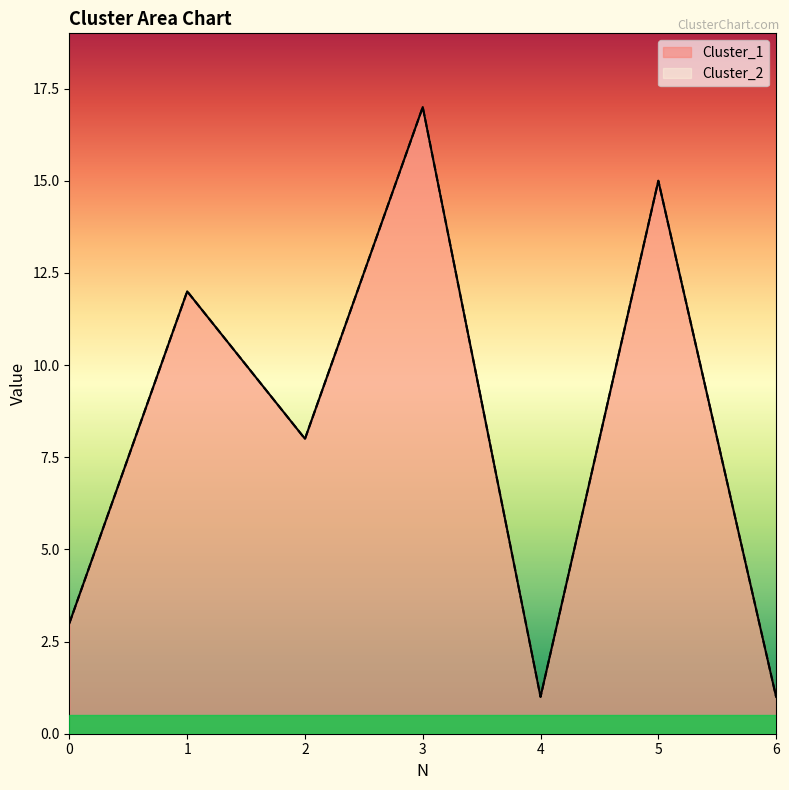

Is it true that Cluster_1 equals 1 at 6?

True